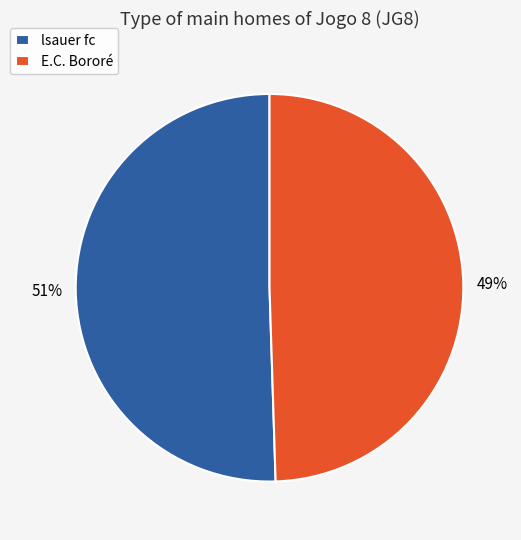

Count the number of slices in the pie.

2